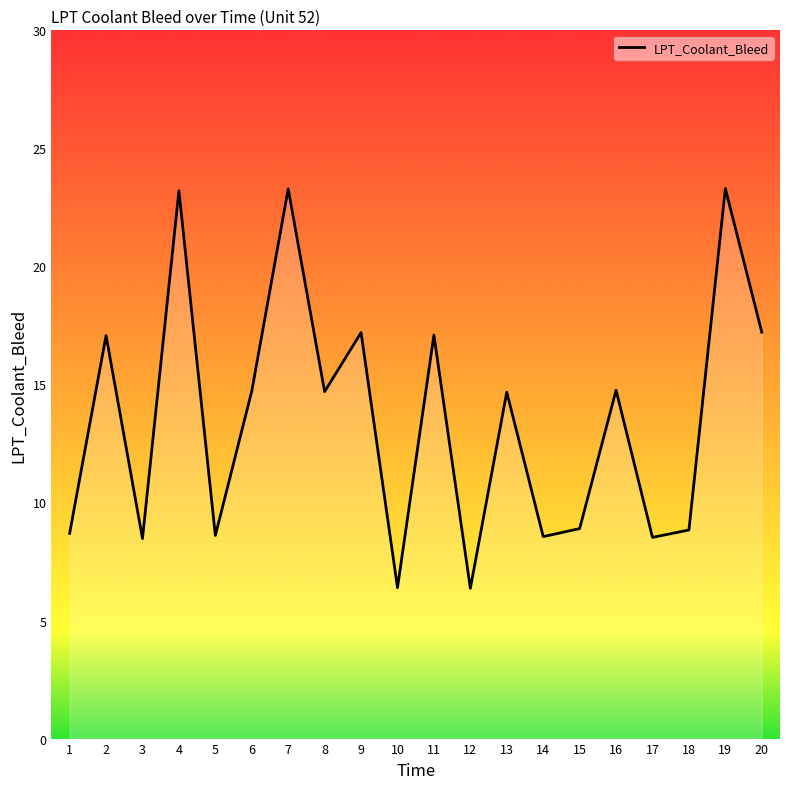

At which category does the data reach its first local peak?

2